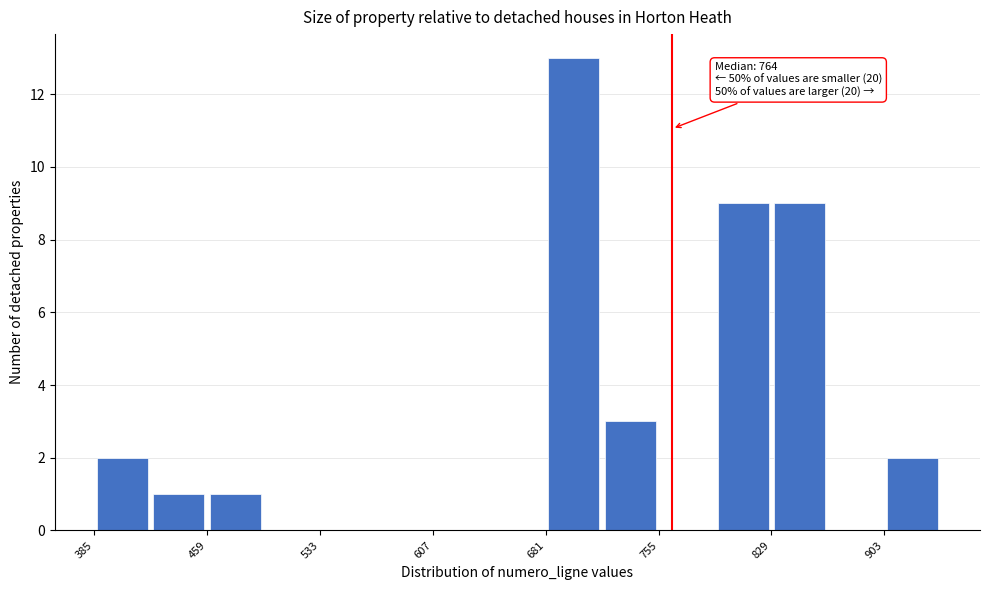

Around what value on the x-axis is the tallest bar? Give the approximate position of its centre, as read against the axis.

700